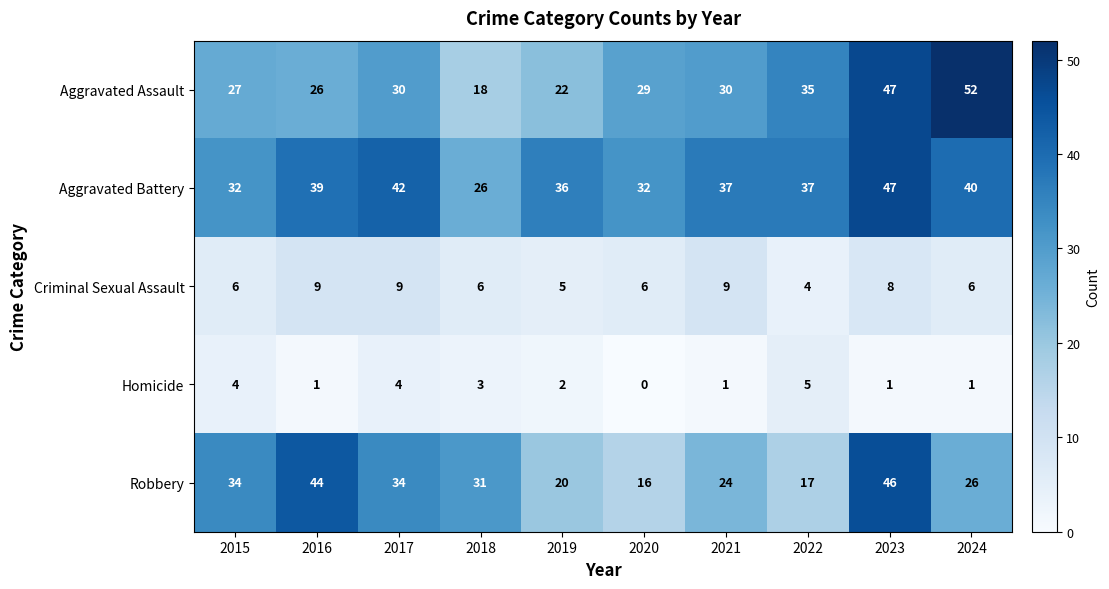

Is the value of Criminal Sexual Assault at 2016 greater than the value of Aggravated Battery at 2023?

No